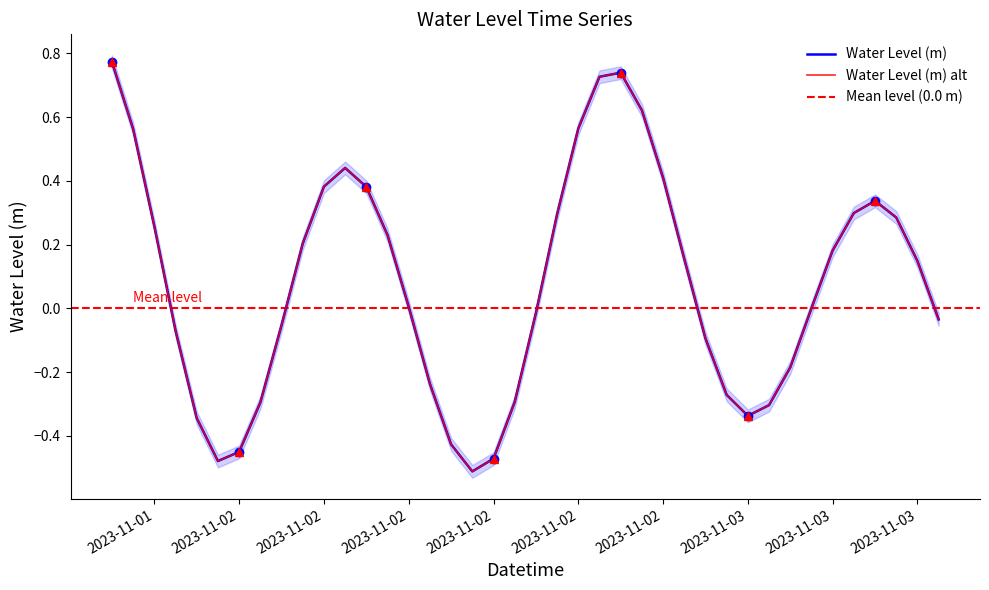

At which label is the value closest to 0?

2023-11-03 03:00:00